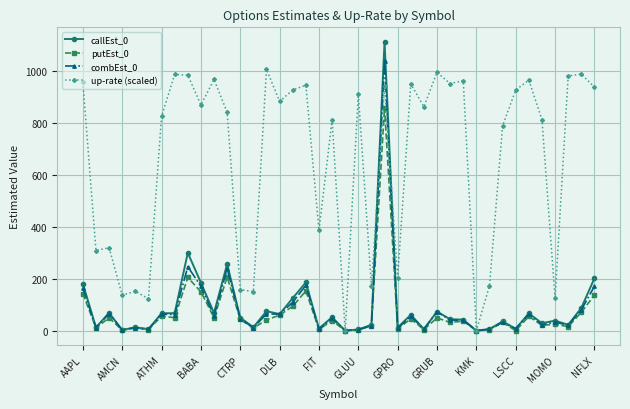

What is the difference between the second highest and second lowest values in the putEst_0 series?

206.2